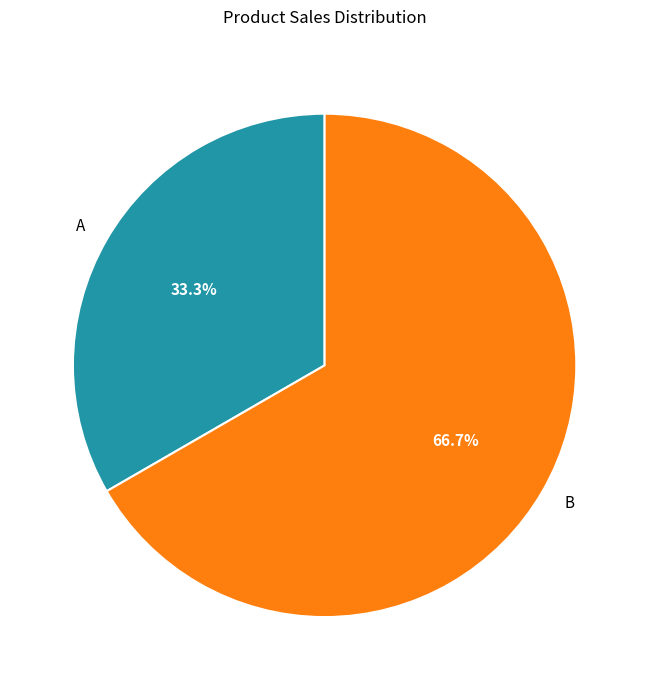

To the nearest percent, what is the difference between the A and B slice percentages?

33%